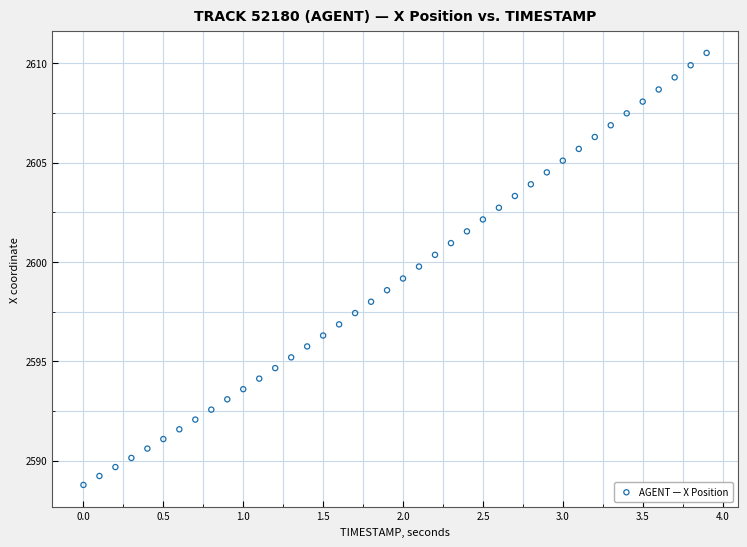

What is the range of Y values (max minus min)?

21.7